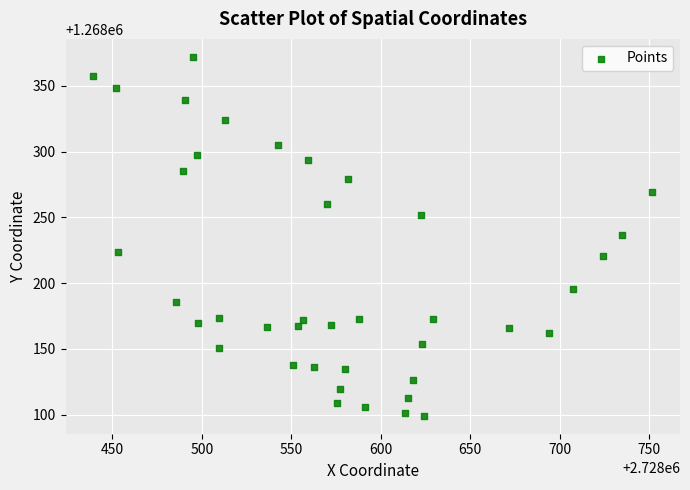

What is the range of Y values (max minus min)?

272.9